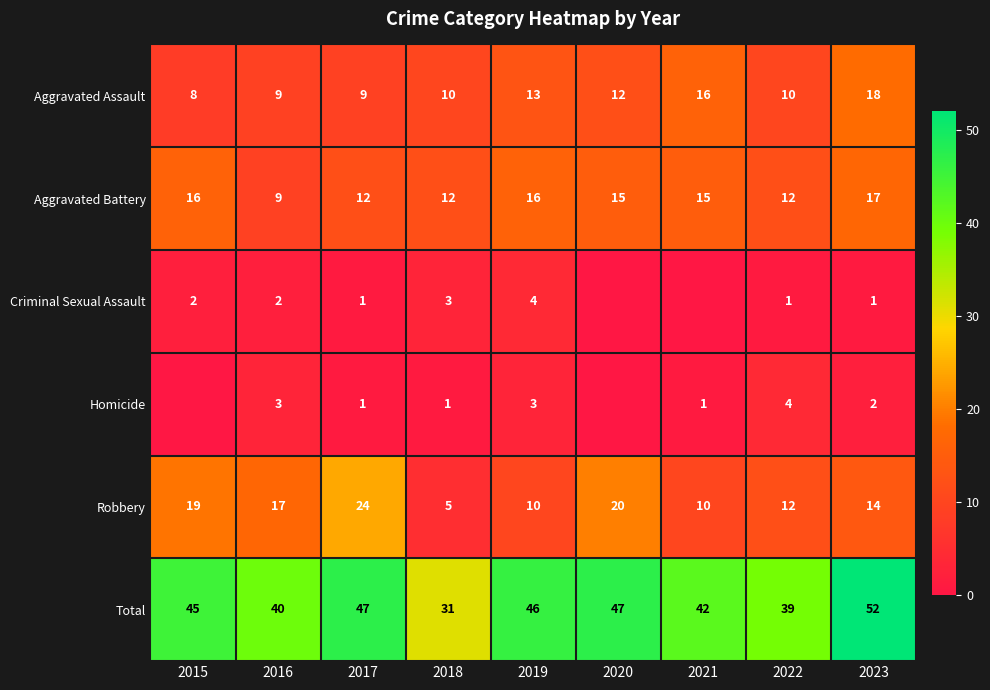

What is the minimum value for Total?

31